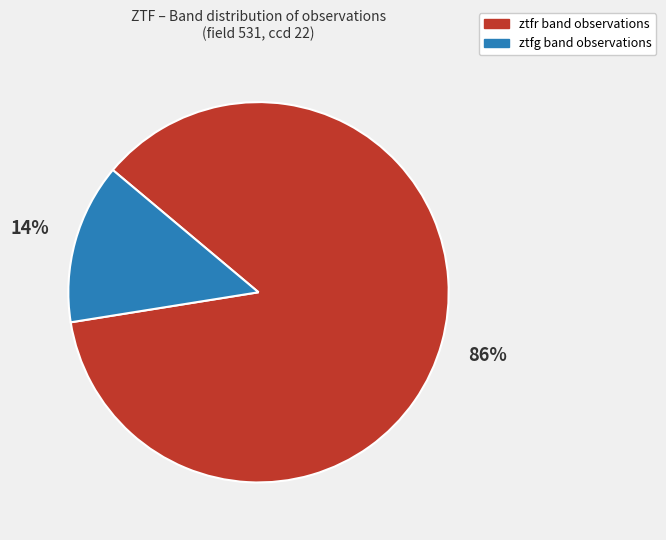

Is the sum of ztfg and ztfr greater than half?

Yes